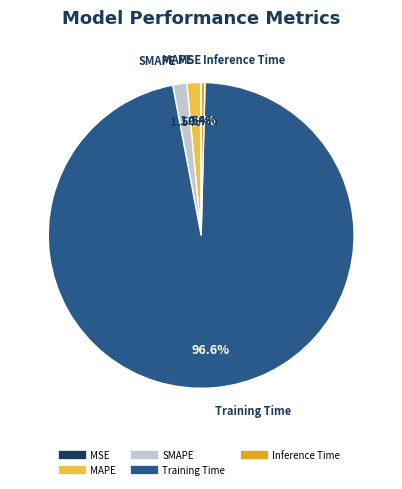

Which slice is the largest?

Training Time